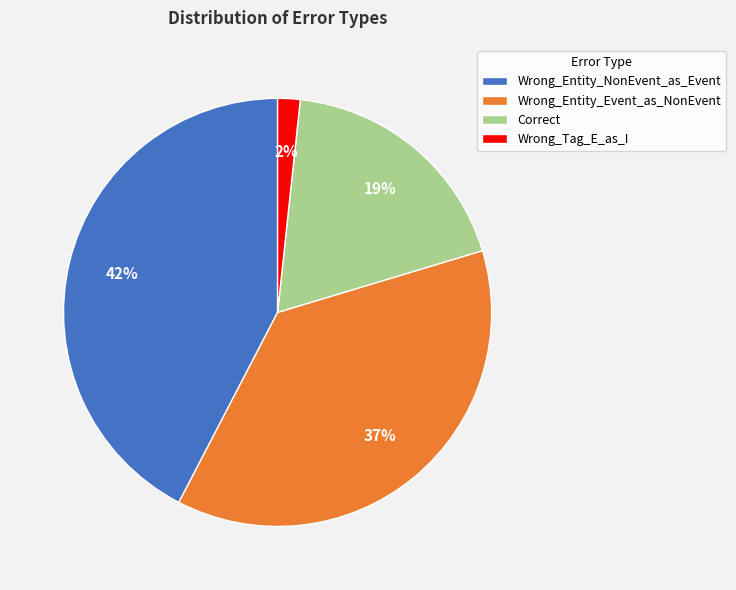

To the nearest percent, what portion does Wrong_Entity_NonEvent_as_Event represent?

42%